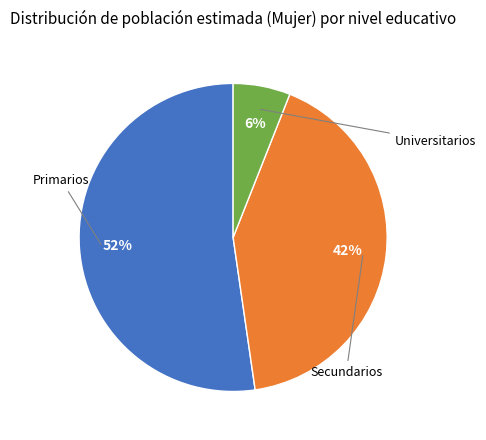

To the nearest percent, what is the average slice percentage?

33%